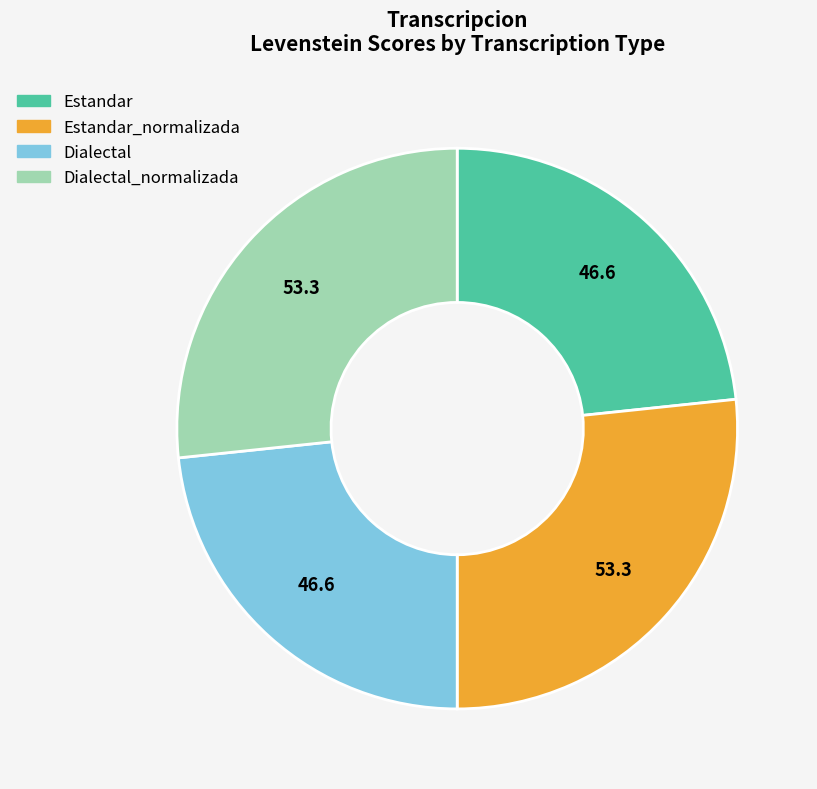

Is there any slice that represents more than half of the pie?

No